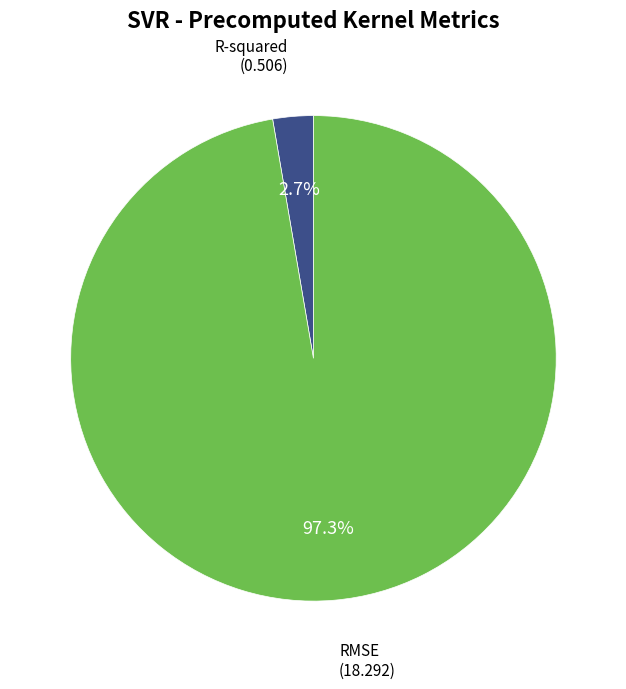

How much of the chart is everything except R-squared?

97.3%